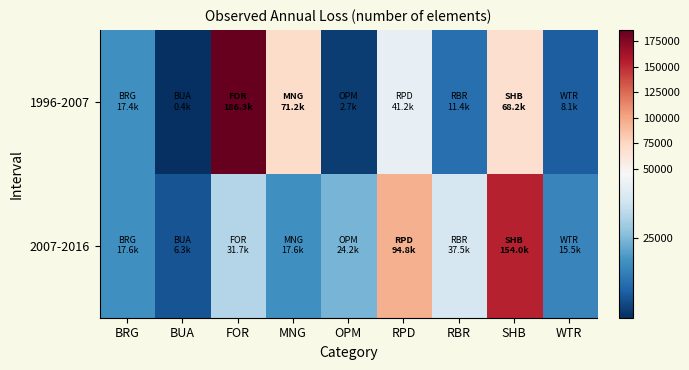

What is the total value across all series at SHB?

222256.8